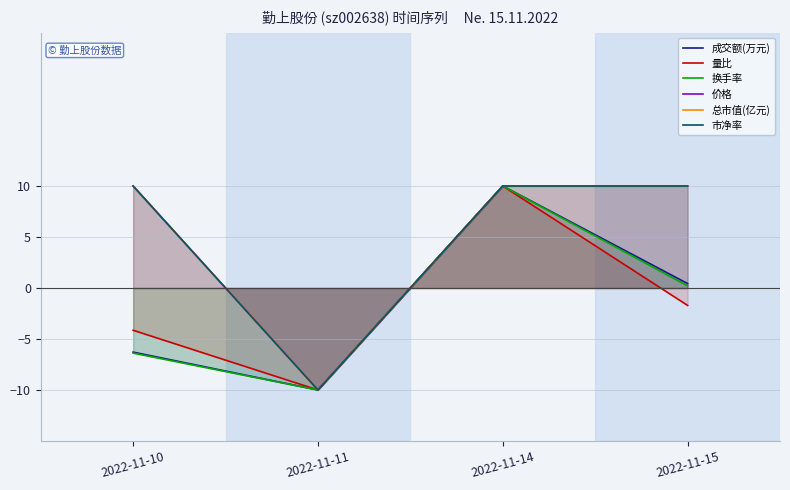

True or false: 市净率 and 换手率 intersect in this chart.

False